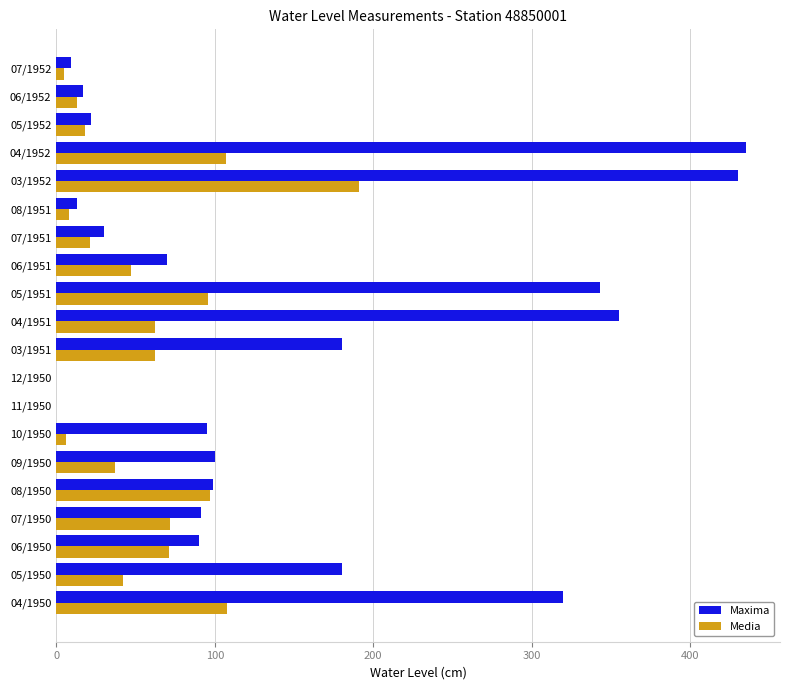

What is the greatest value displayed?

435